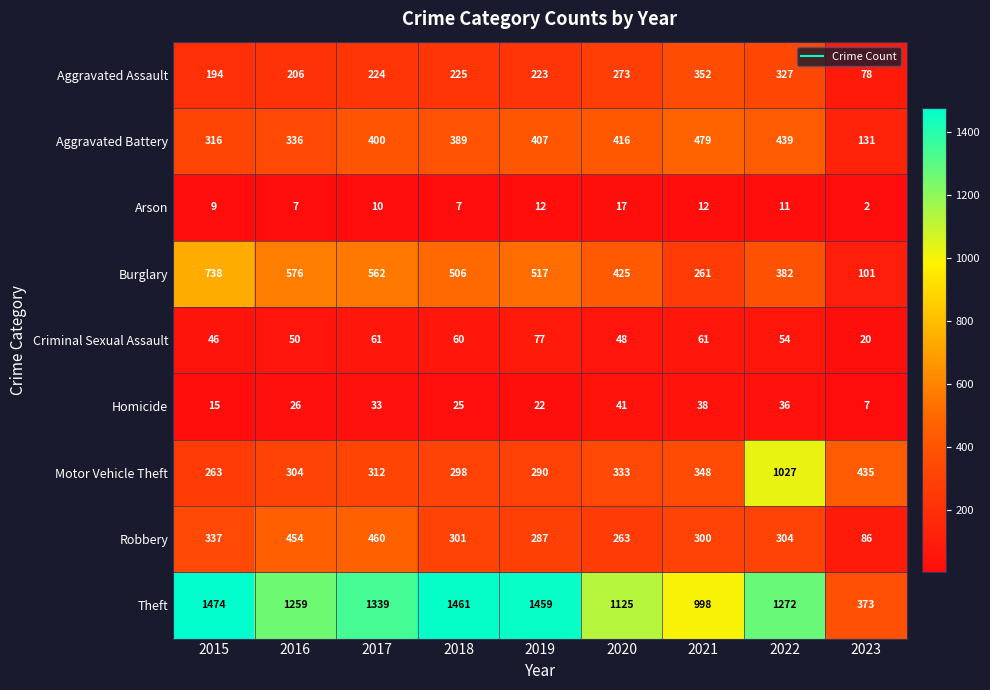

What value does the Motor Vehicle Theft series have at 2021, to the nearest 50?

350